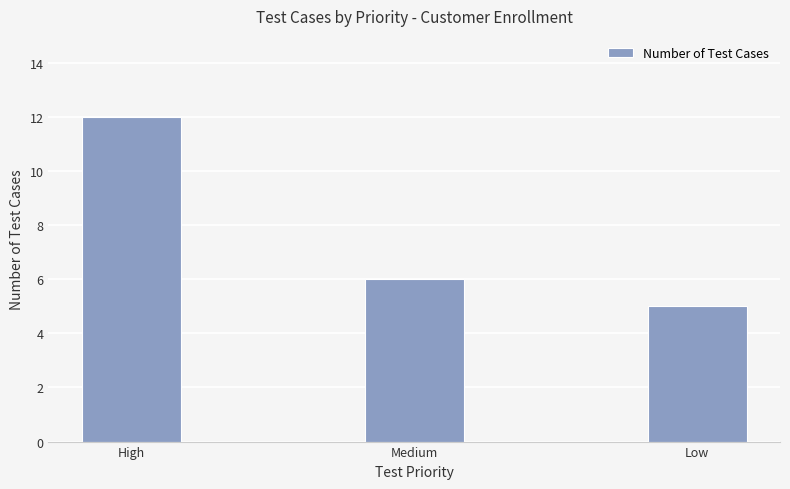

Which category has the highest value across all series?

High